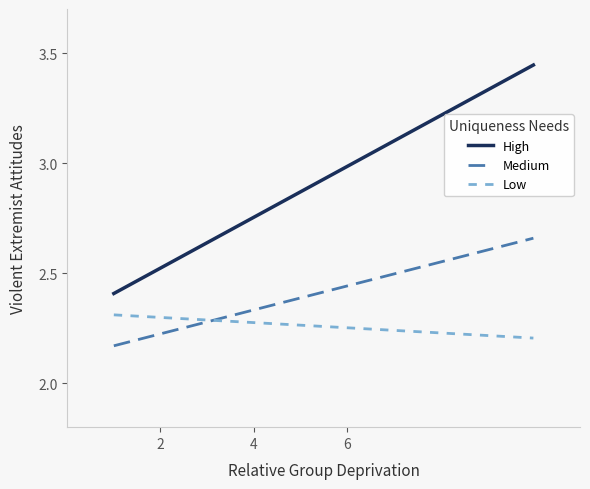

What is the sum of all Medium values?

24.1